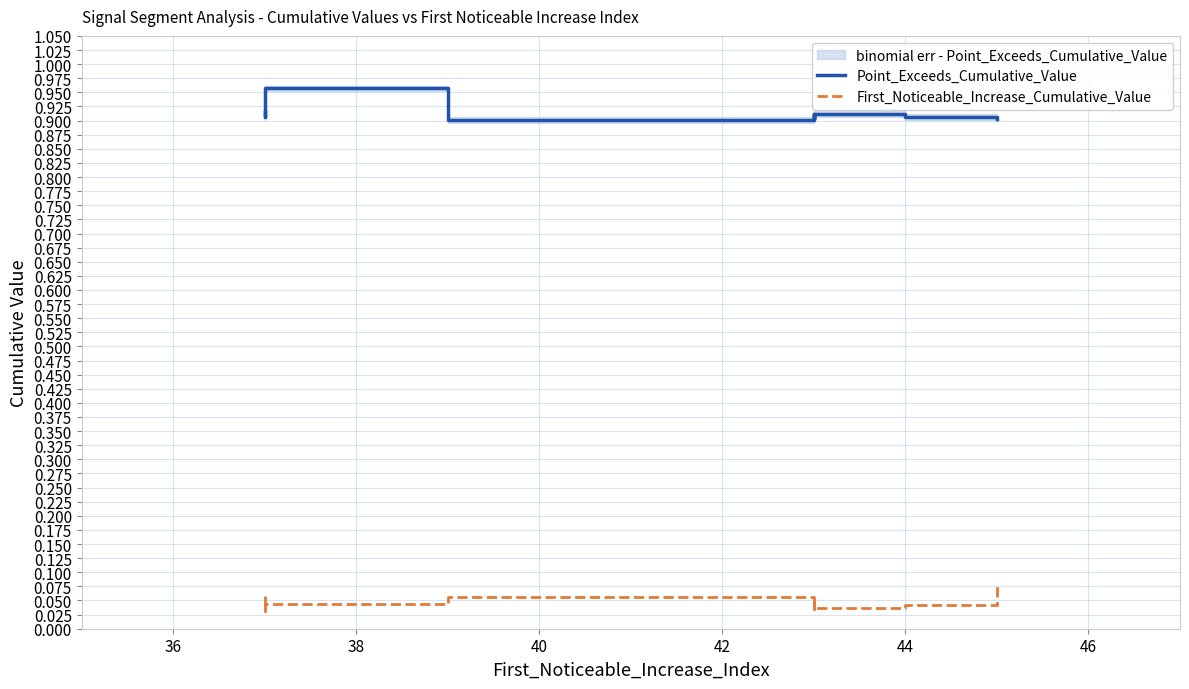

Is the value of Point_Exceeds_Cumulative_Value at 40 greater than the value of First_Noticeable_Increase_Cumulative_Value at 48?

Yes